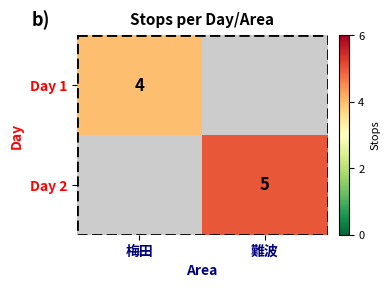

The value of Day 1 at 梅田 is 2. True or false?

False